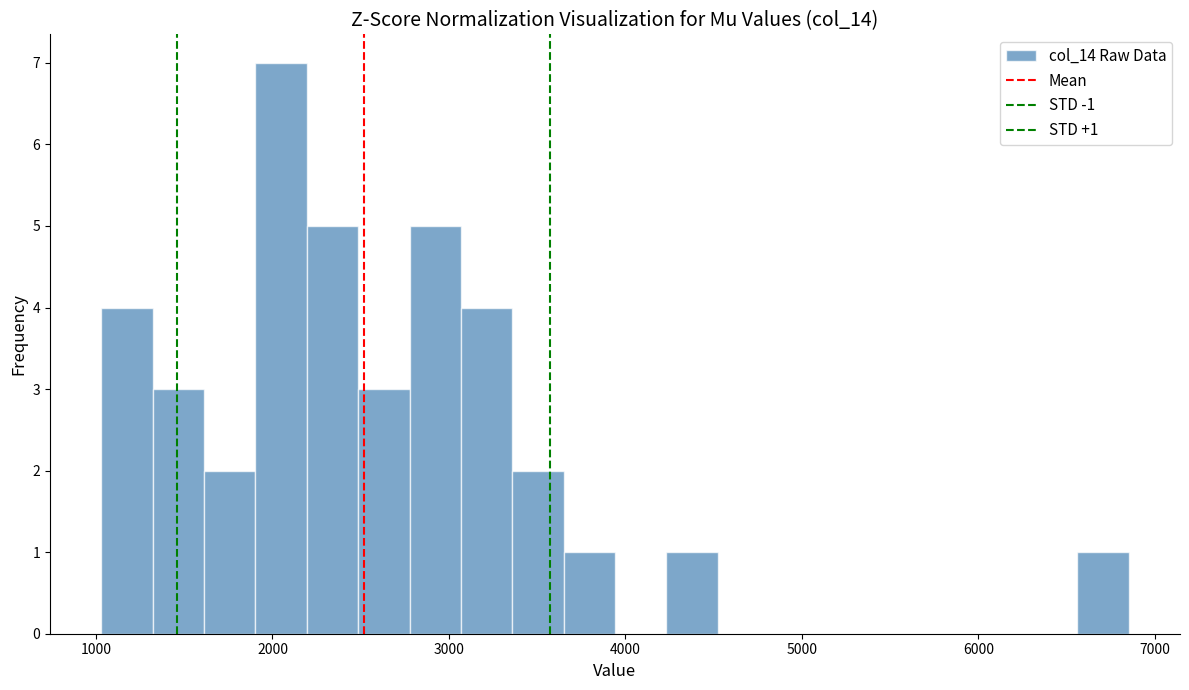

Around what value on the x-axis is the tallest bar? Give the approximate position of its centre, as read against the axis.

2000